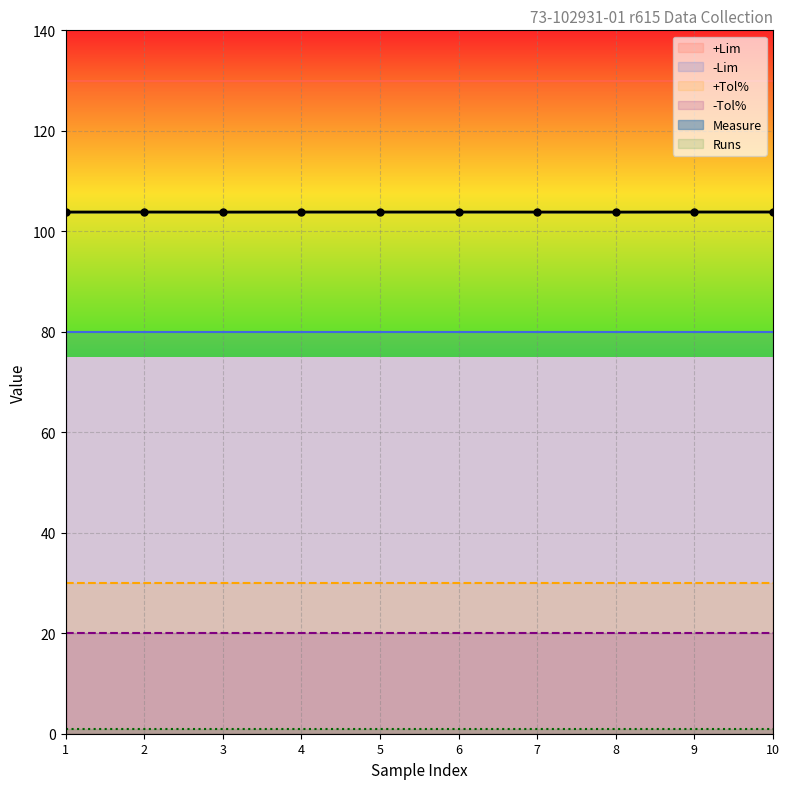

Which has a higher value, 3 or 2?

2